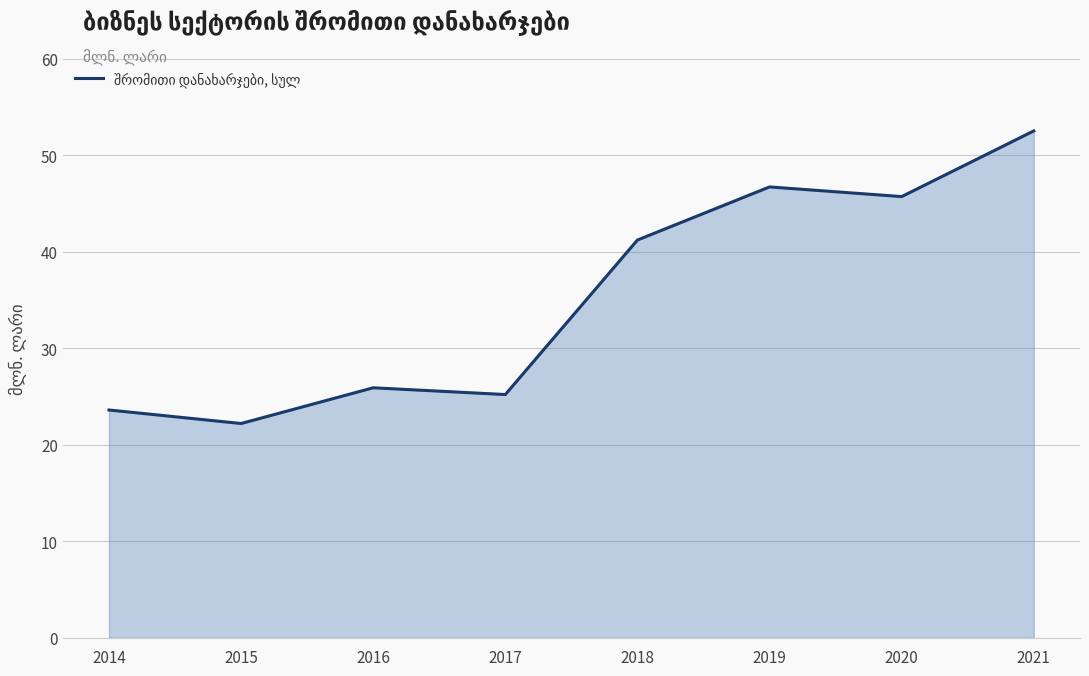

Where is the first local minimum?

2015